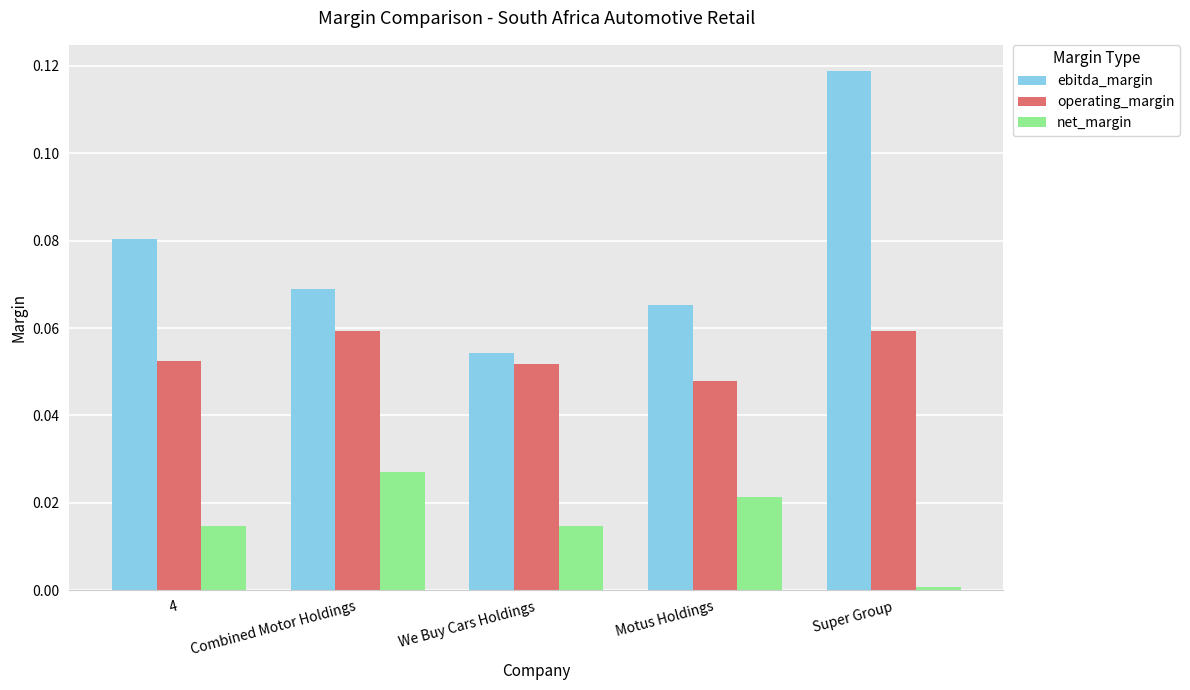

Rank the series at Combined Motor Holdings from lowest to highest value.

net_margin, operating_margin, ebitda_margin